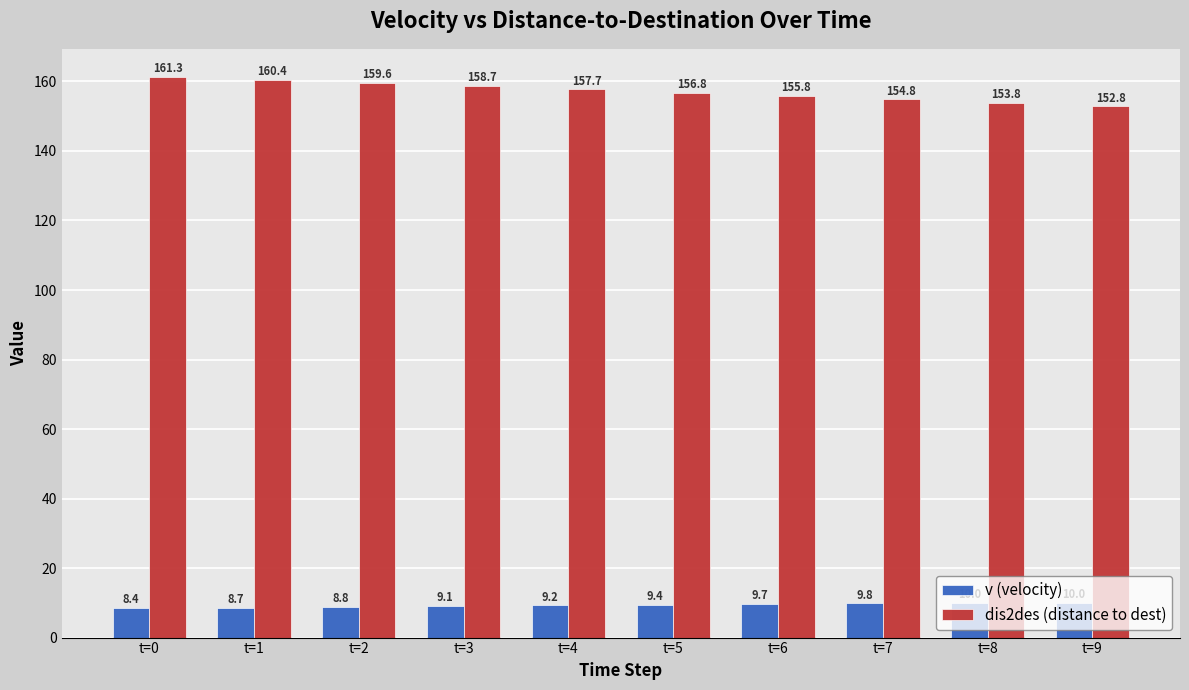

Count the number of data series in this chart.

2